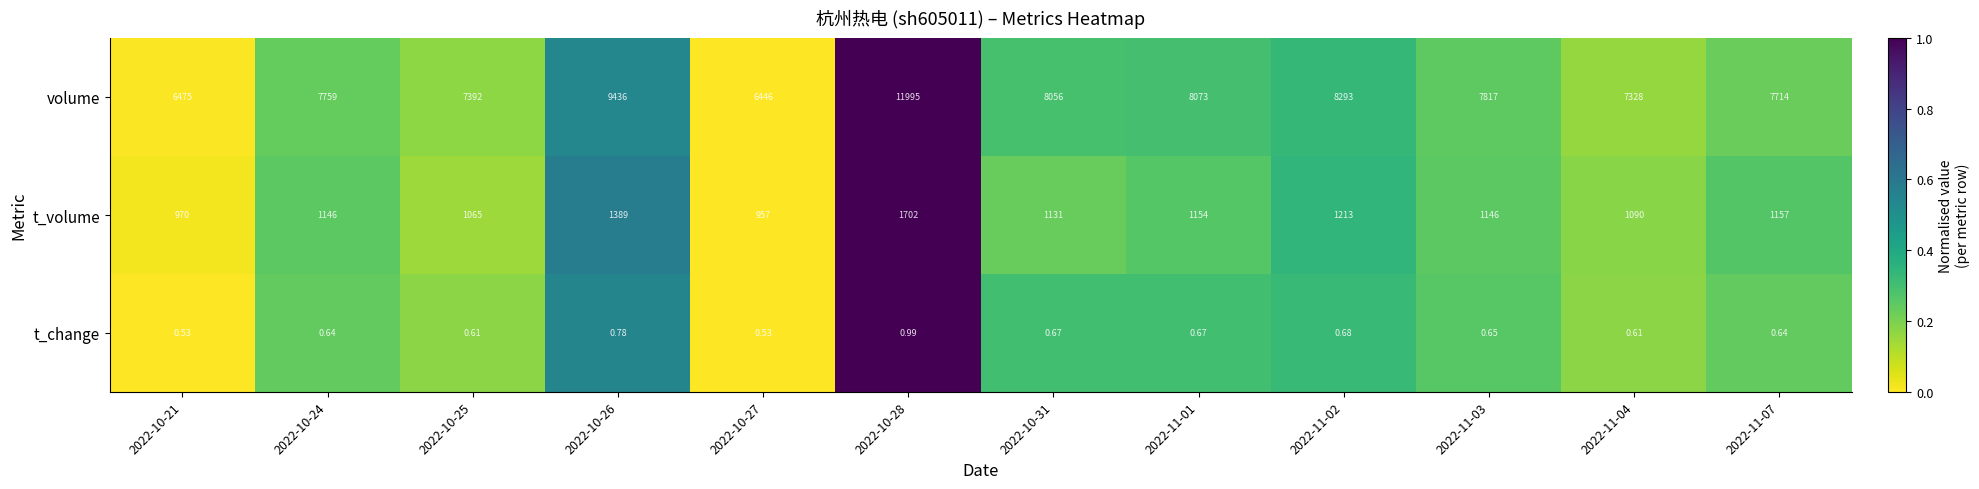

Is the value of t_change at 2022-10-24 greater than the value of volume at 2022-11-02?

No